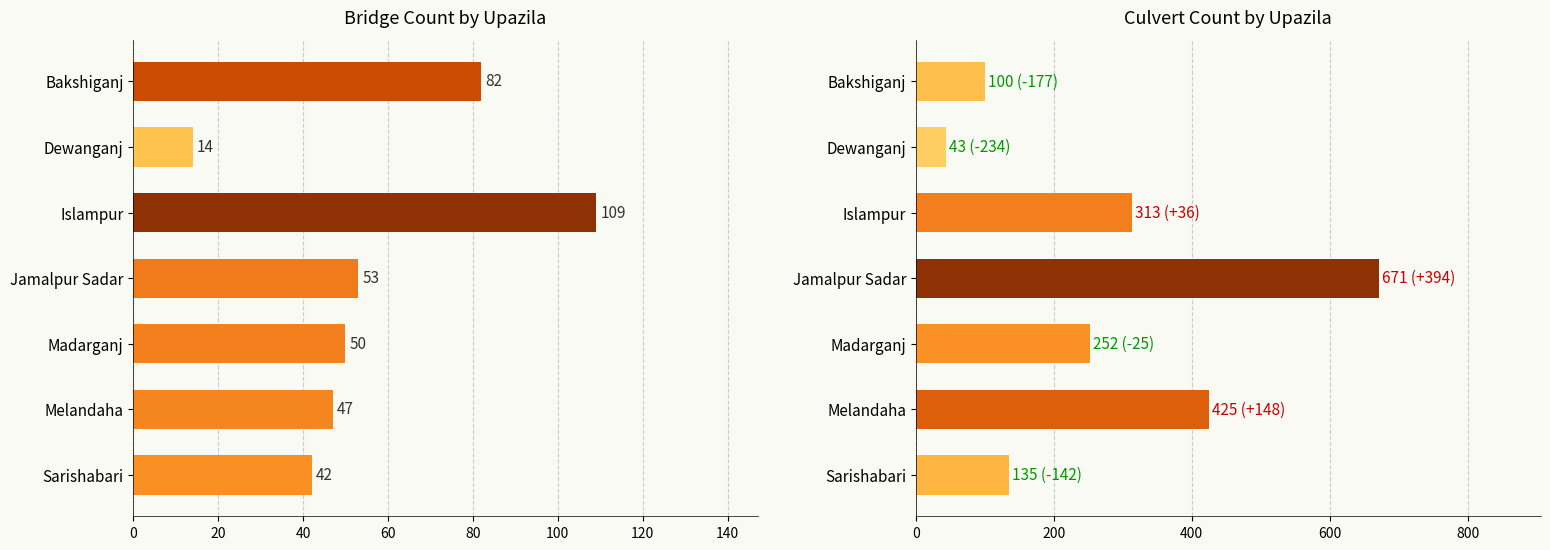

Reading right to left, list all the values displayed in this chart.

Bridge: 42	47	50	53	109	14	82
Culvert: 135	425	252	671	313	43	100